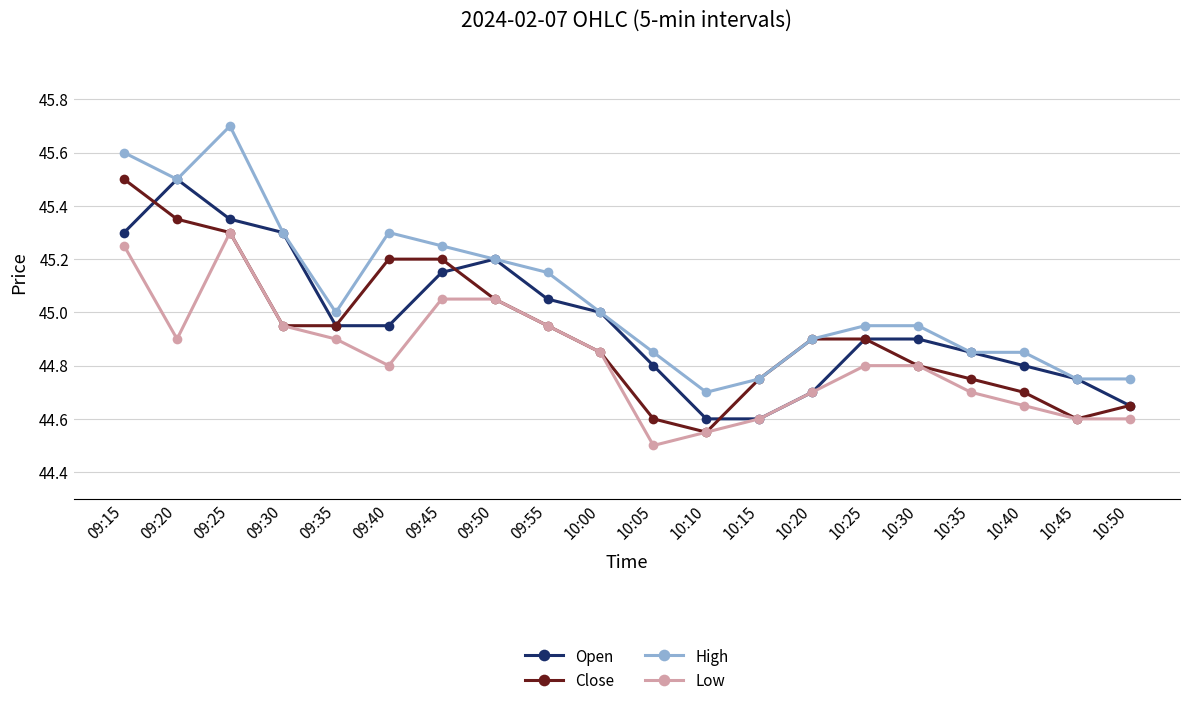

At how many categories does at least one series exceed 44?

20